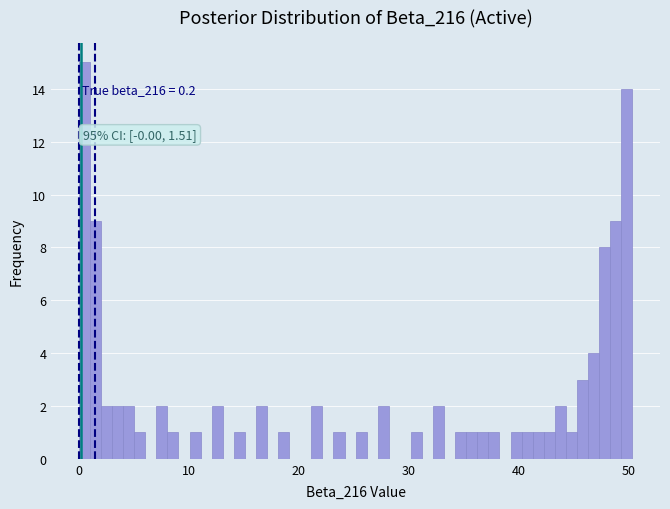

Read against the x-axis, roughly where is the centre of the tallest bar?

1